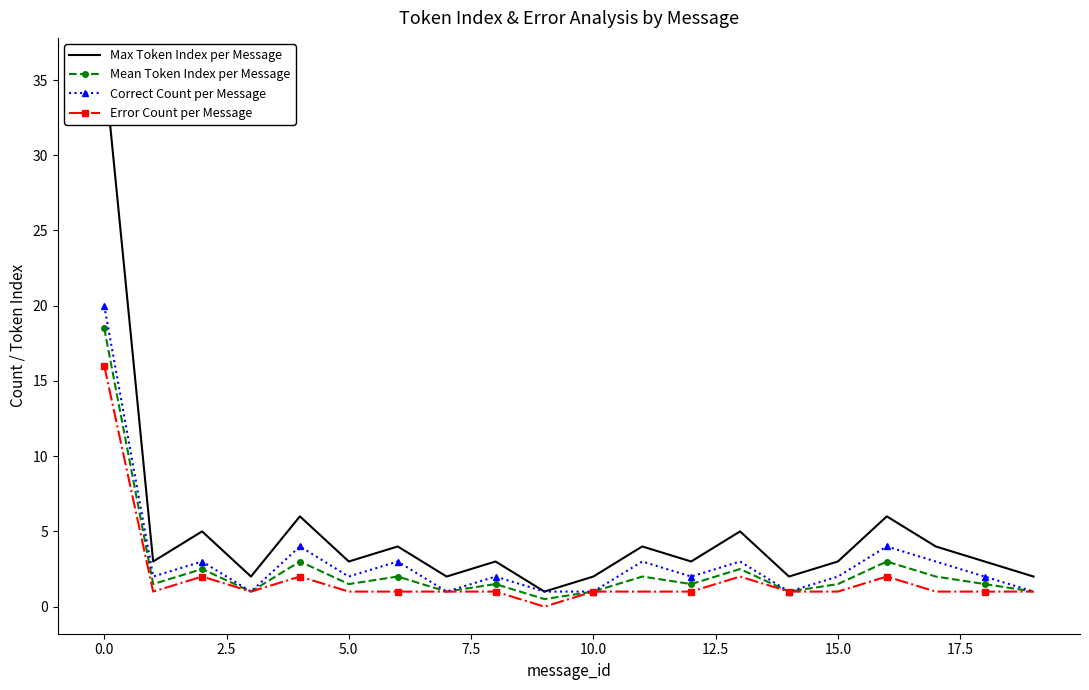

How many lines are shown in the chart?

4